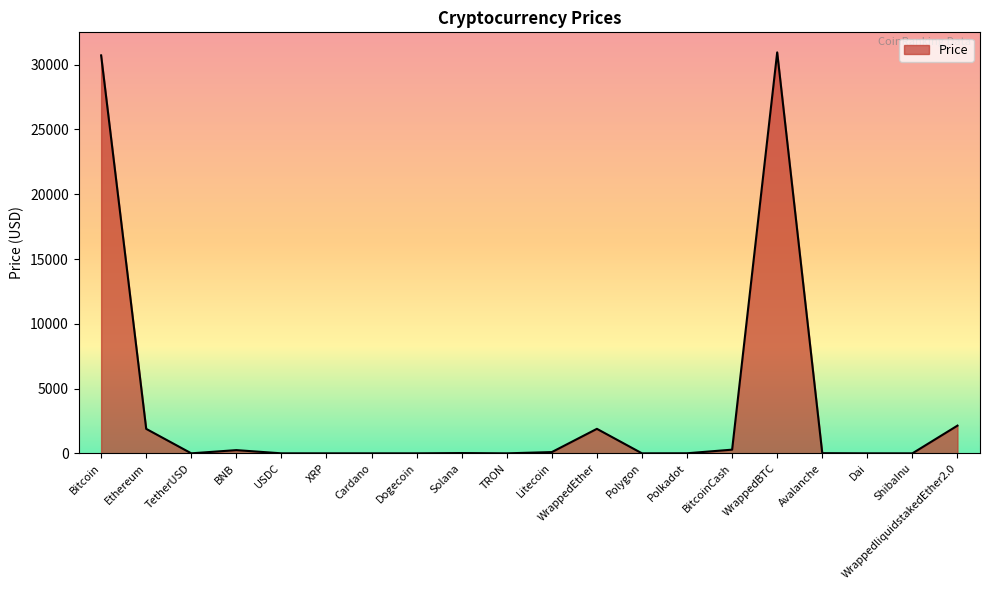

What is the approximate value at WrappedBTC?

30950.7